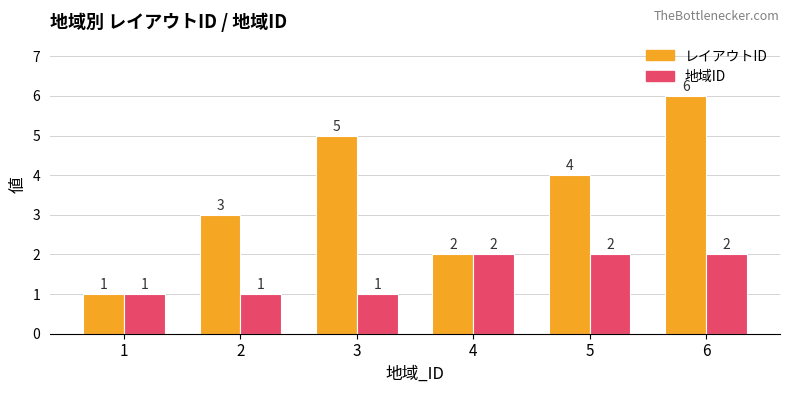

What is the approximate value of 地域ID at 1?

1